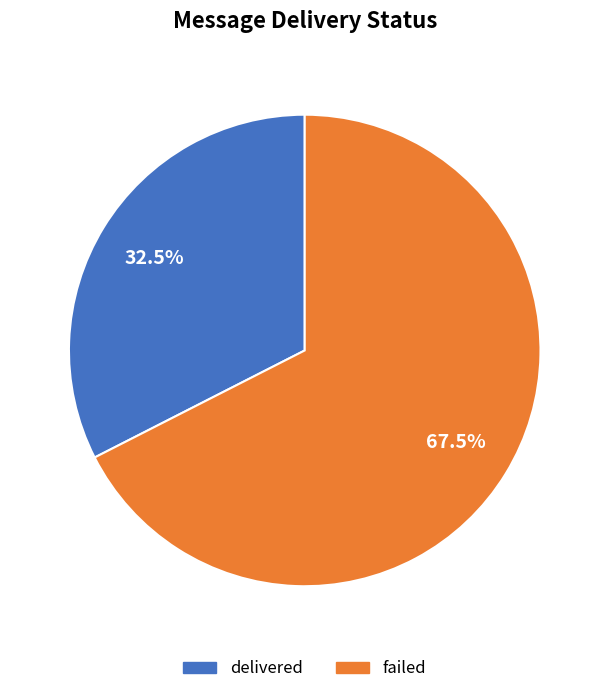

What is the ratio of the value at delivered to the value at failed?

0.5